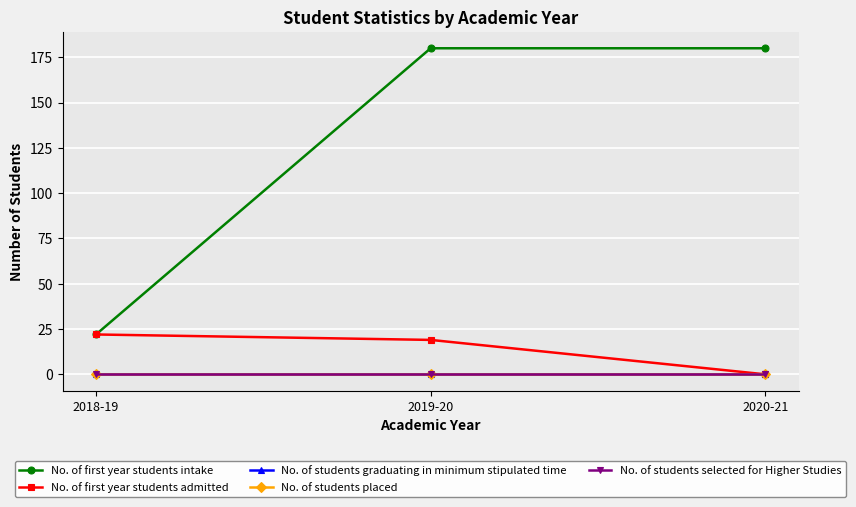

What is the difference between the No. of first year students admitted values at 2020-21 and 2019-20?

19